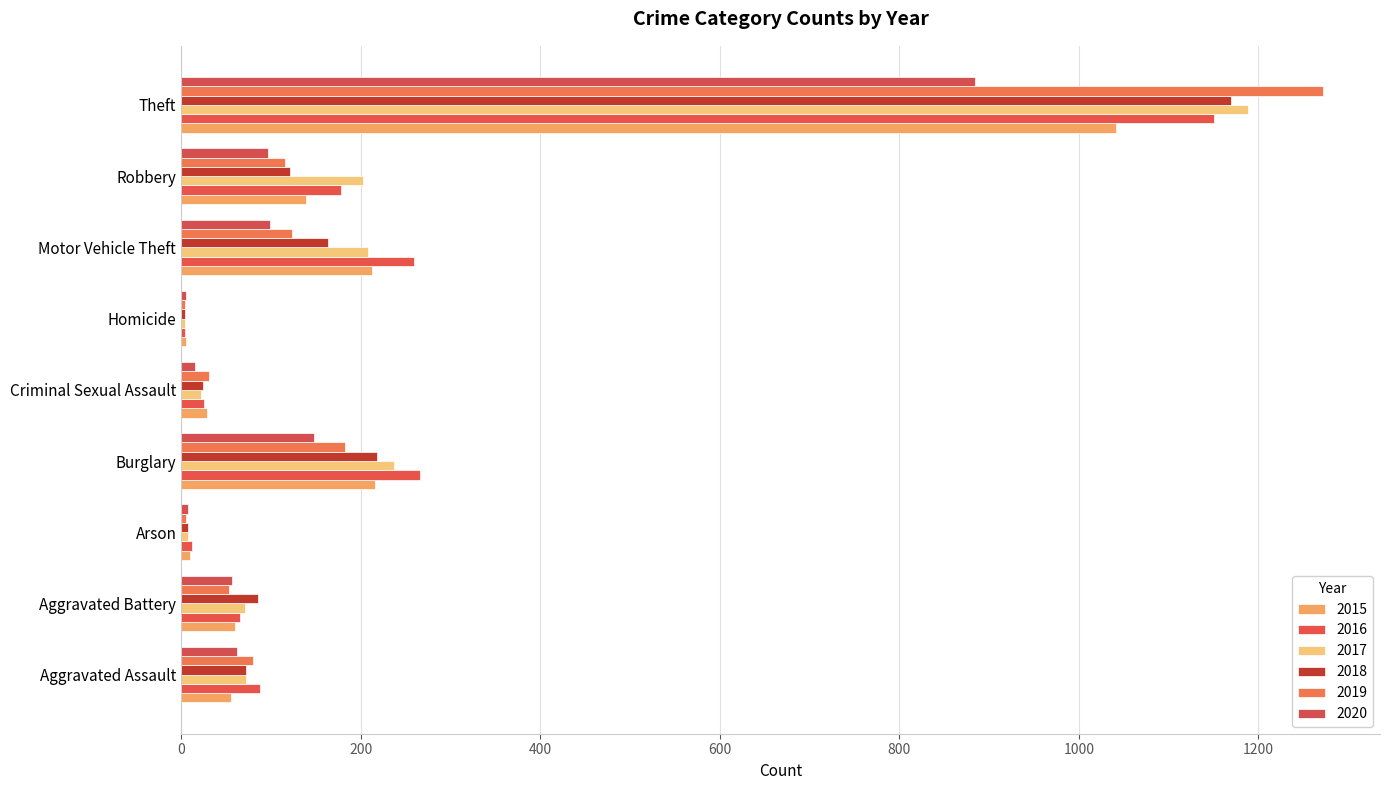

Which series has the largest total across all categories?

2016